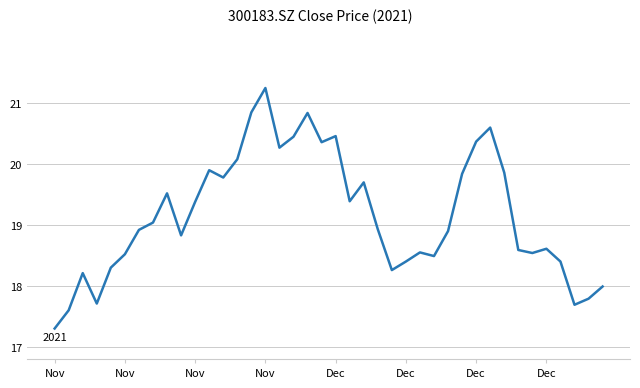

What is the minimum value shown in the chart?

17.3